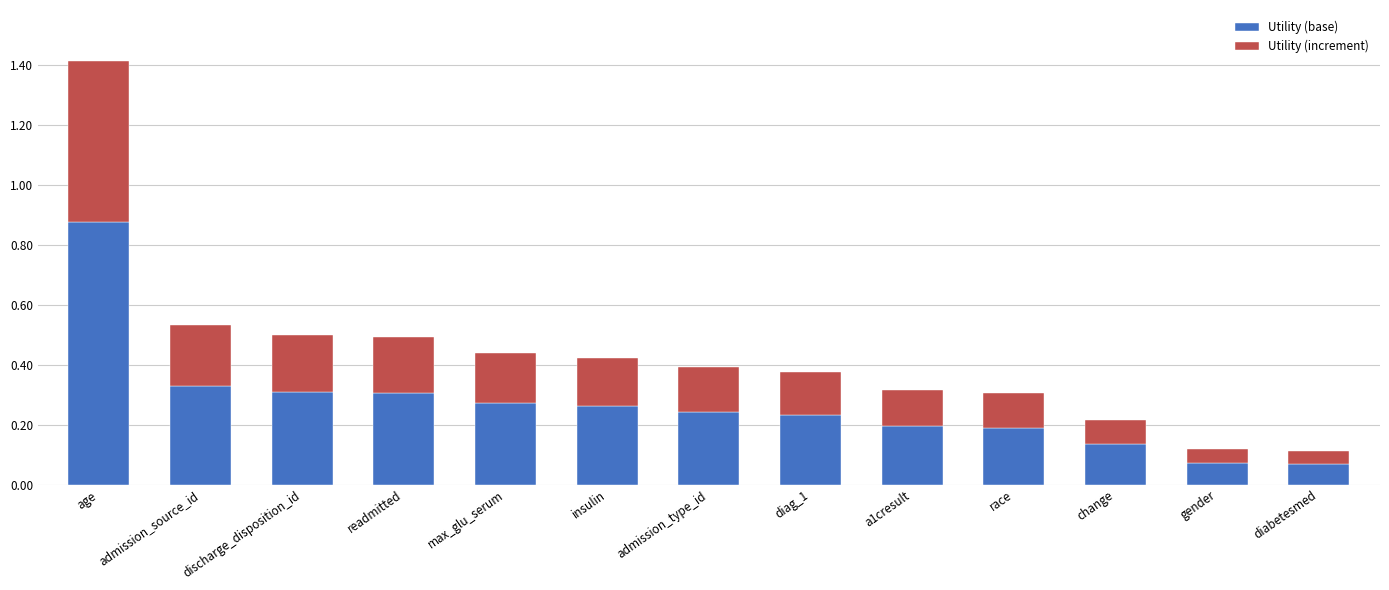

What is the total value across all series at max_glu_serum?

0.4